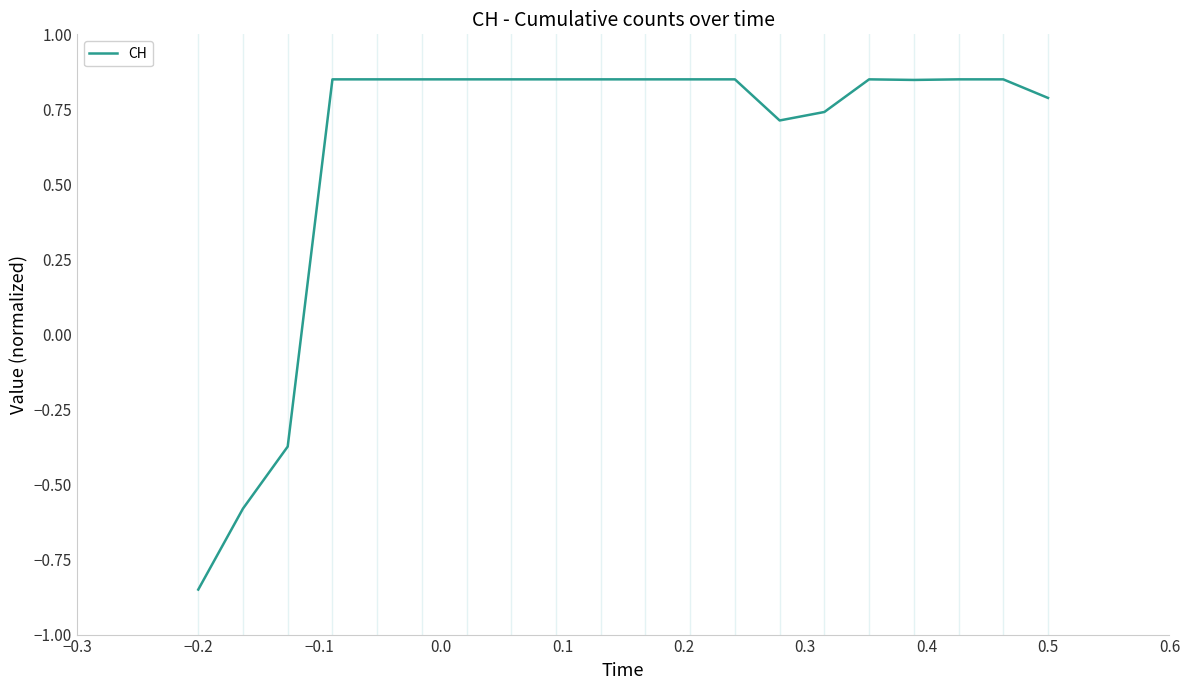

Does the chart display data point markers on the line(s)?

No